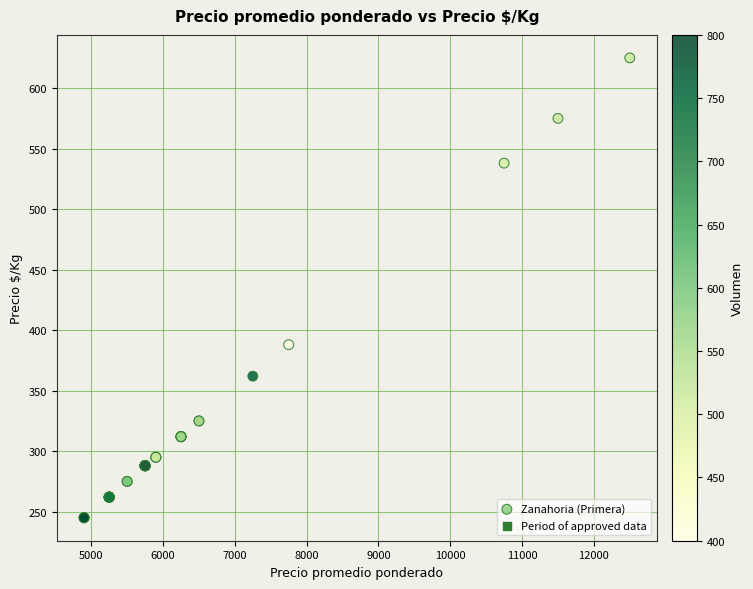

What Y value in the scatter plot is closest to 435?

388